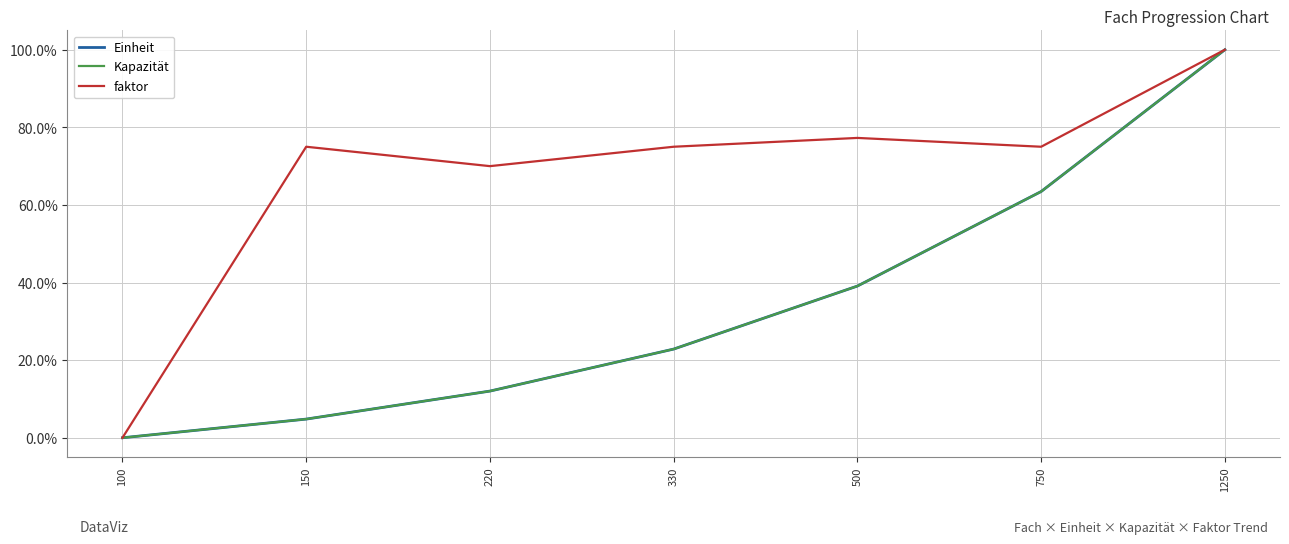

Does the chart display data point markers on the line(s)?

No